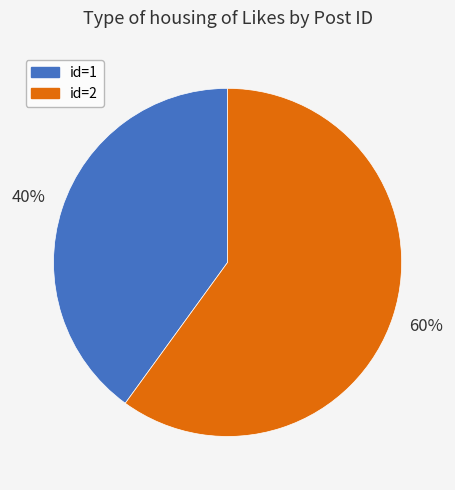

Is there a majority slice in this chart?

Yes